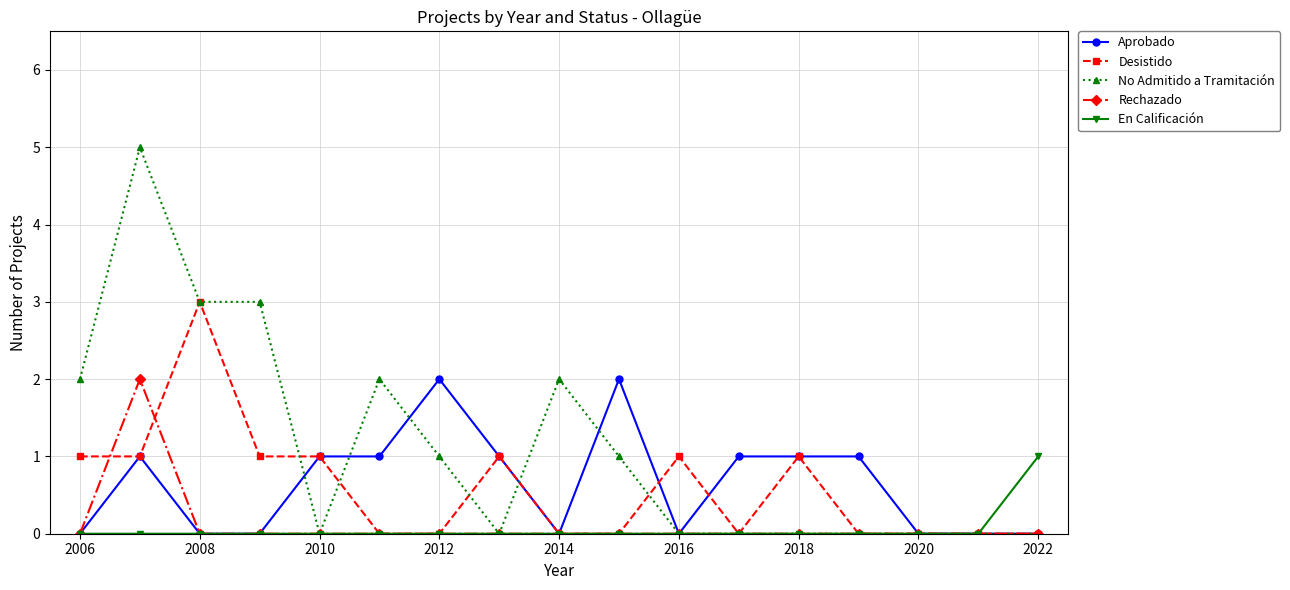

How many categories are shown in the chart?

17